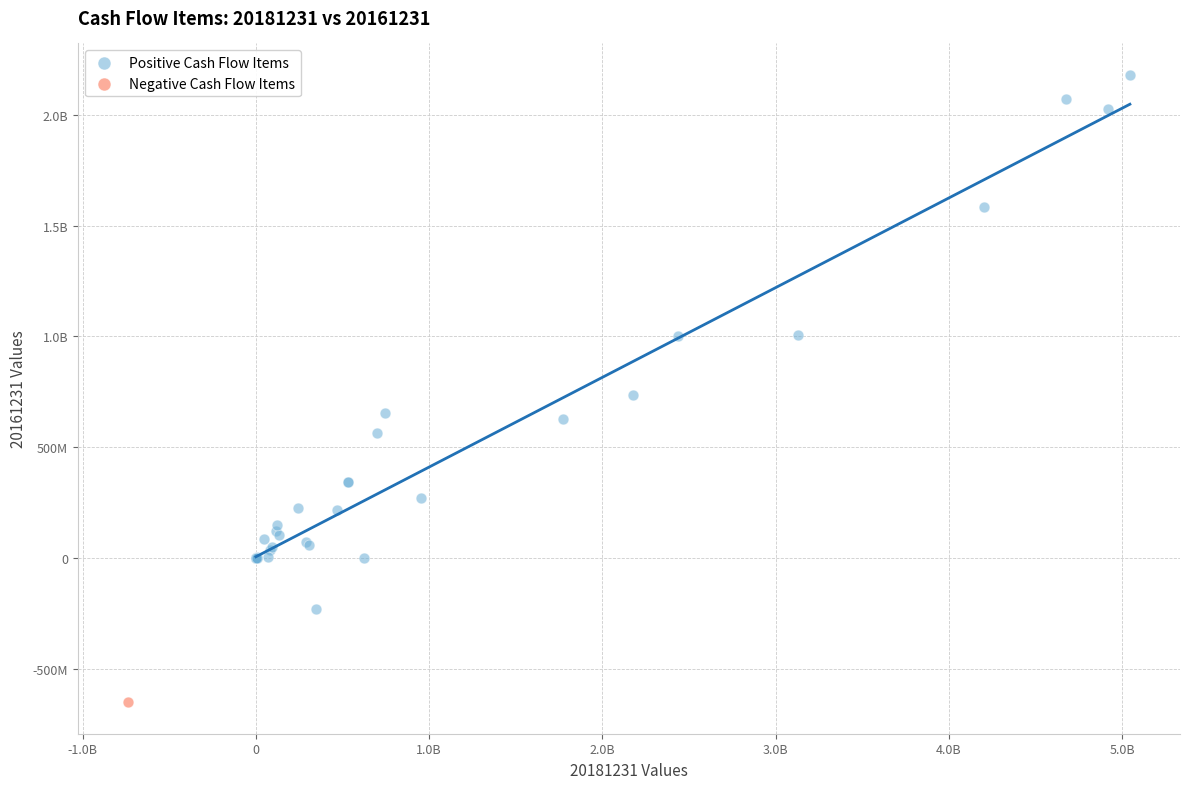

What are all the series names shown in the legend?

Positive Cash Flow Items, Negative Cash Flow Items